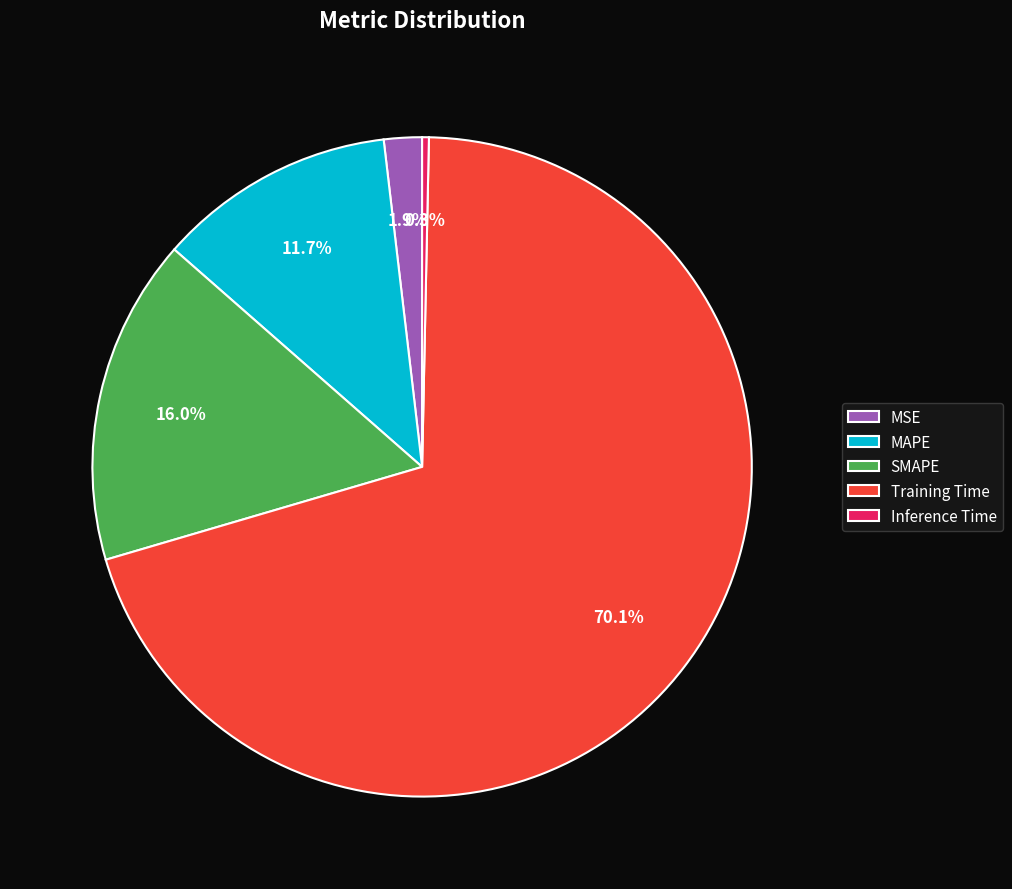

To the nearest percent, what is the average slice percentage?

20%